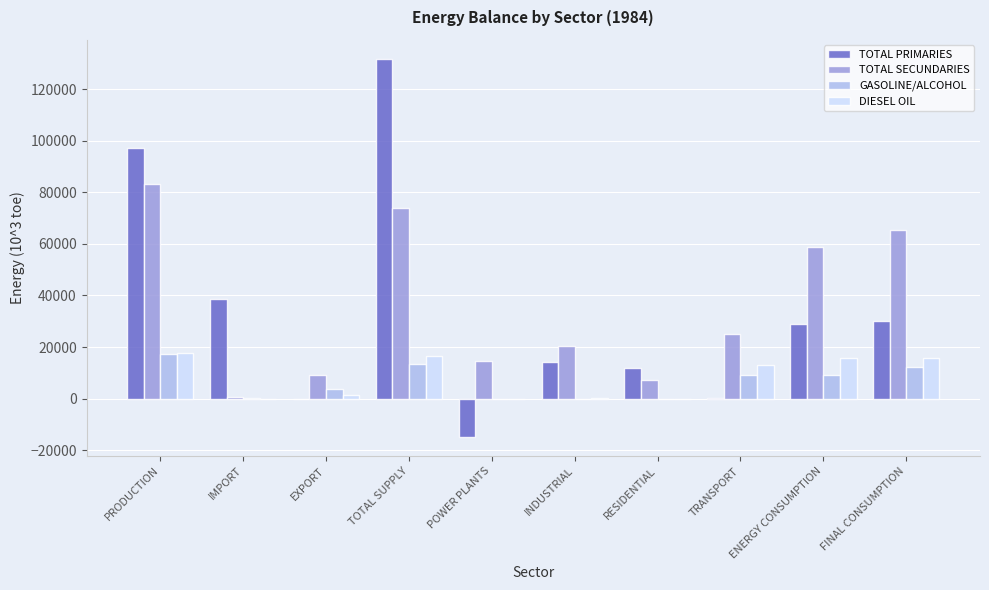

Which category has the highest value in the TOTAL PRIMARIES series?

TOTAL SUPPLY